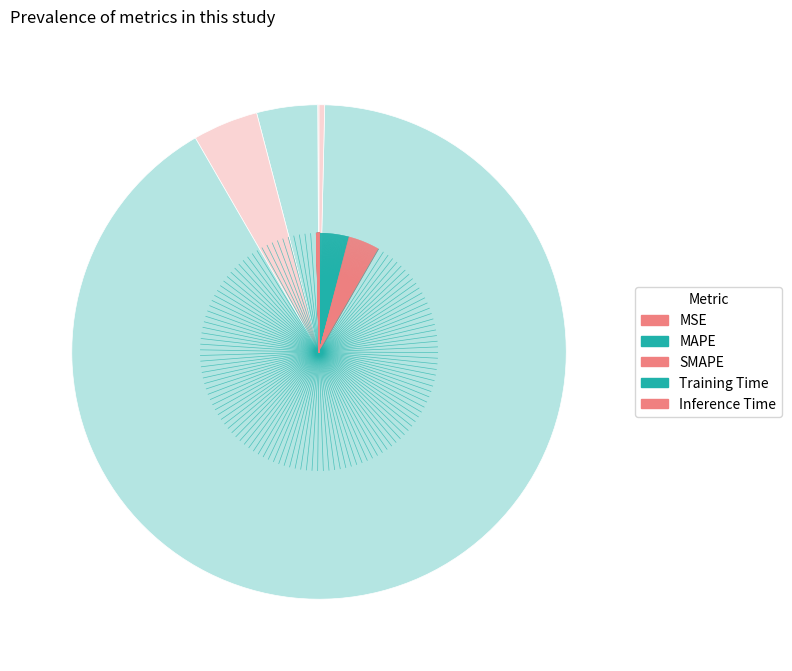

How many slices are in this pie chart?

5